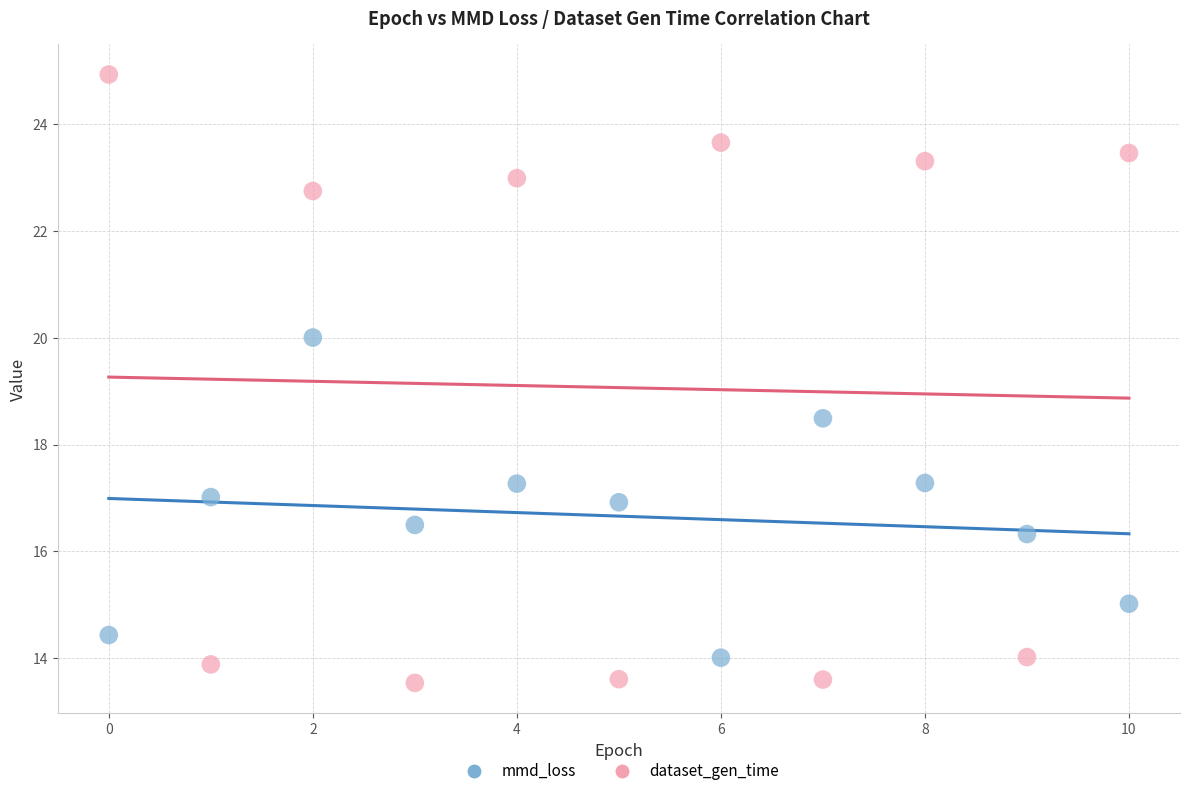

Which series reaches the minimum Y coordinate?

dataset_gen_time